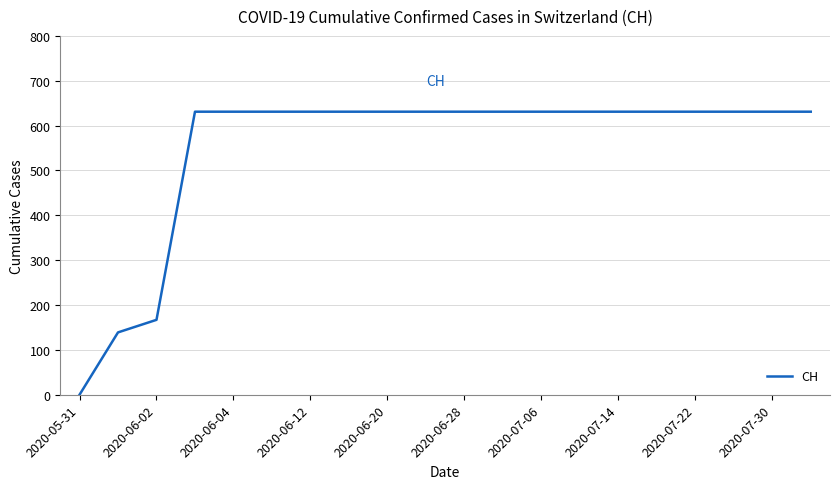

What is the average value?

552